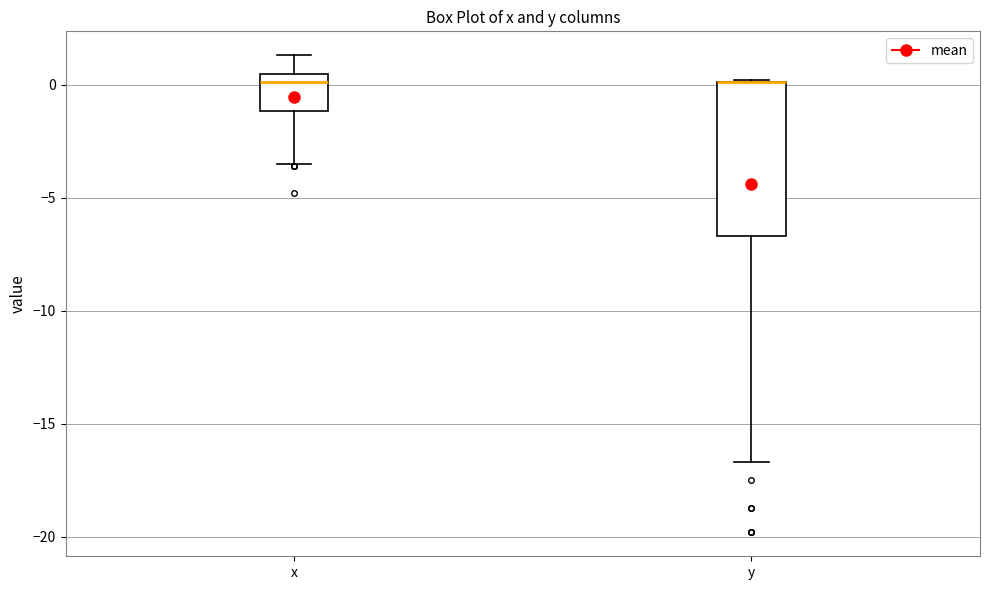

Where does the upper whisker of the box for x end on the y-axis? The values are not printed on the chart, so give them approximately, as read against the axis.

1.5